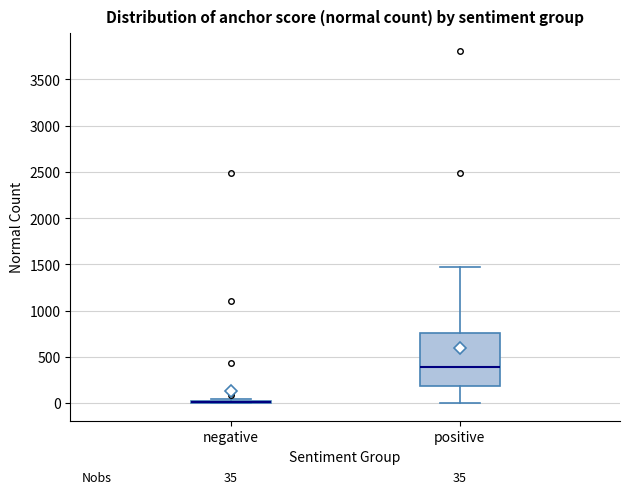

Which box is the tallest, from its lower edge to its upper edge?

positive